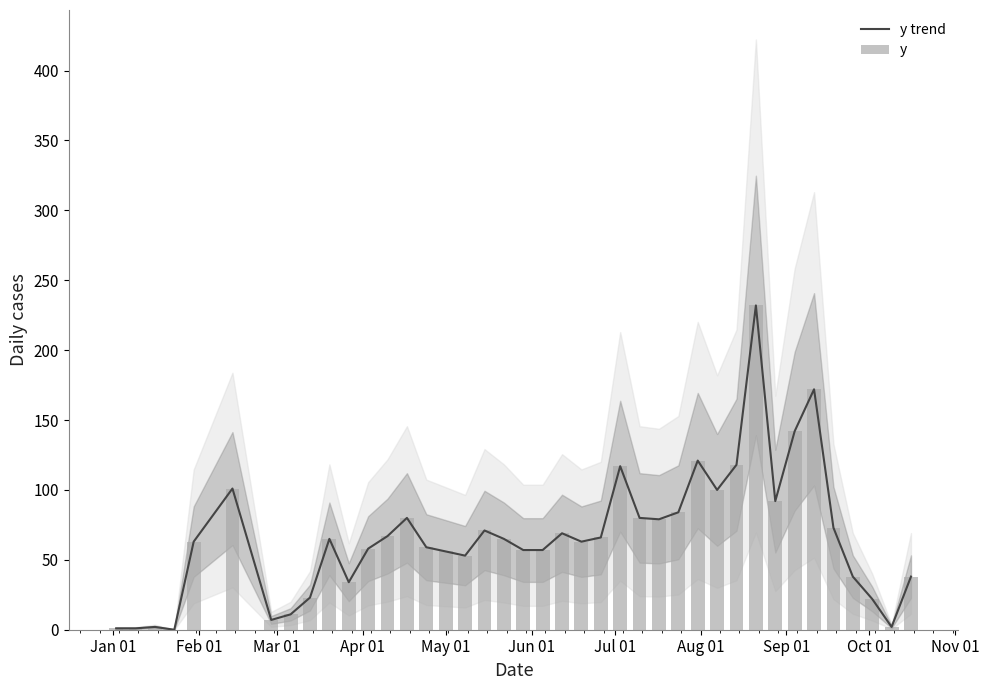

At how many categories does at least one series exceed 164?

2